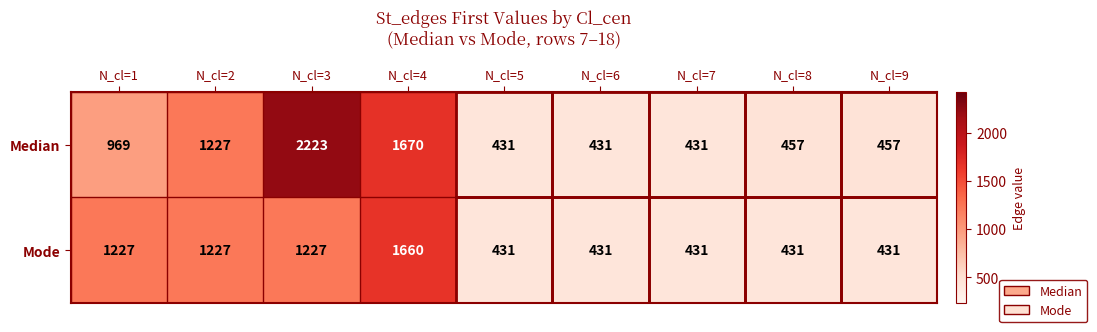

The value of Mode at N_cl=5 is 293. True or false?

False